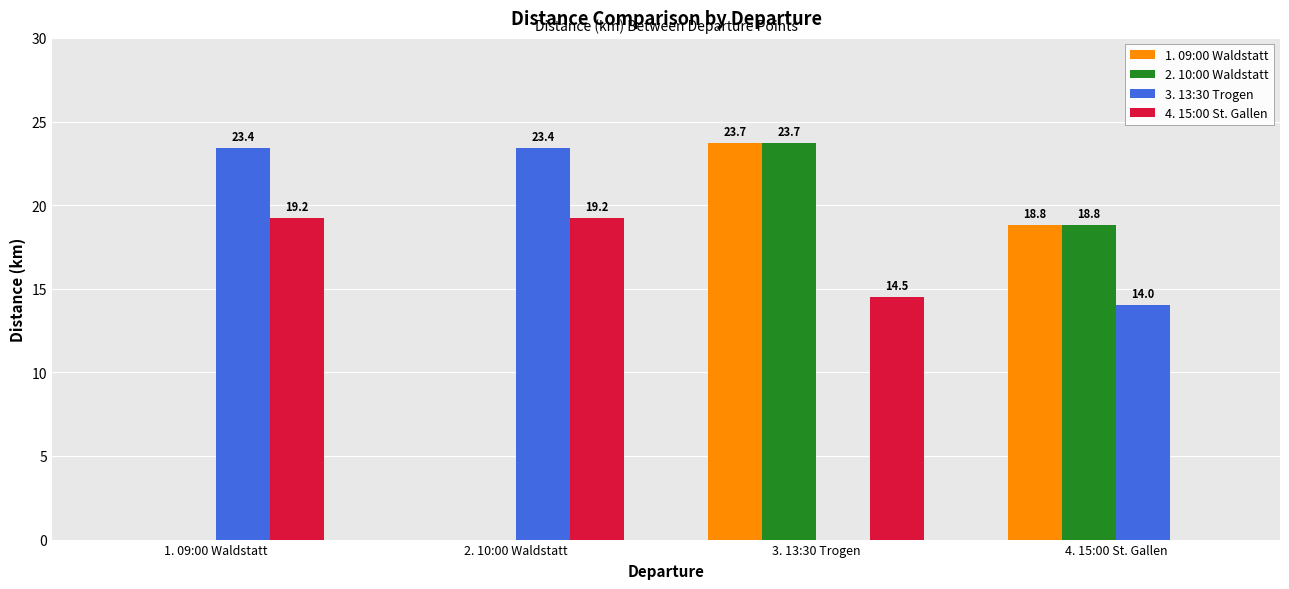

Reading left to right, transcribe all the data shown in this chart.

1. 09:00 Waldstatt: 1. 09:00 Waldstatt=0.0	2. 10:00 Waldstatt=0.0	3. 13:30 Trogen=23.7	4. 15:00 St. Gallen=18.8
2. 10:00 Waldstatt: 1. 09:00 Waldstatt=0.0	2. 10:00 Waldstatt=0.0	3. 13:30 Trogen=23.7	4. 15:00 St. Gallen=18.8
3. 13:30 Trogen: 1. 09:00 Waldstatt=23.4	2. 10:00 Waldstatt=23.4	3. 13:30 Trogen=0.0	4. 15:00 St. Gallen=14.0
4. 15:00 St. Gallen: 1. 09:00 Waldstatt=19.2	2. 10:00 Waldstatt=19.2	3. 13:30 Trogen=14.5	4. 15:00 St. Gallen=0.0